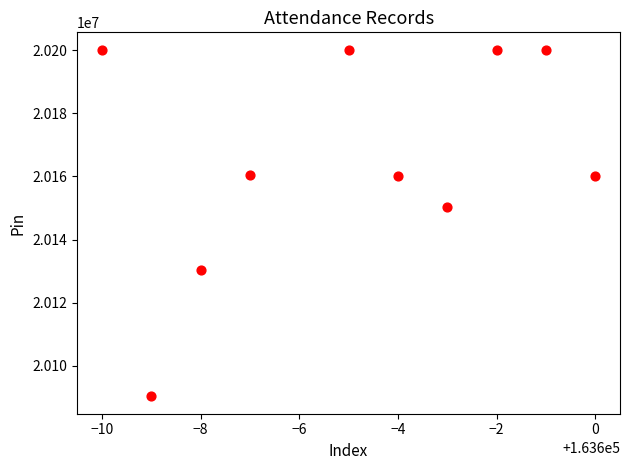

What is the average Y value?

20165240